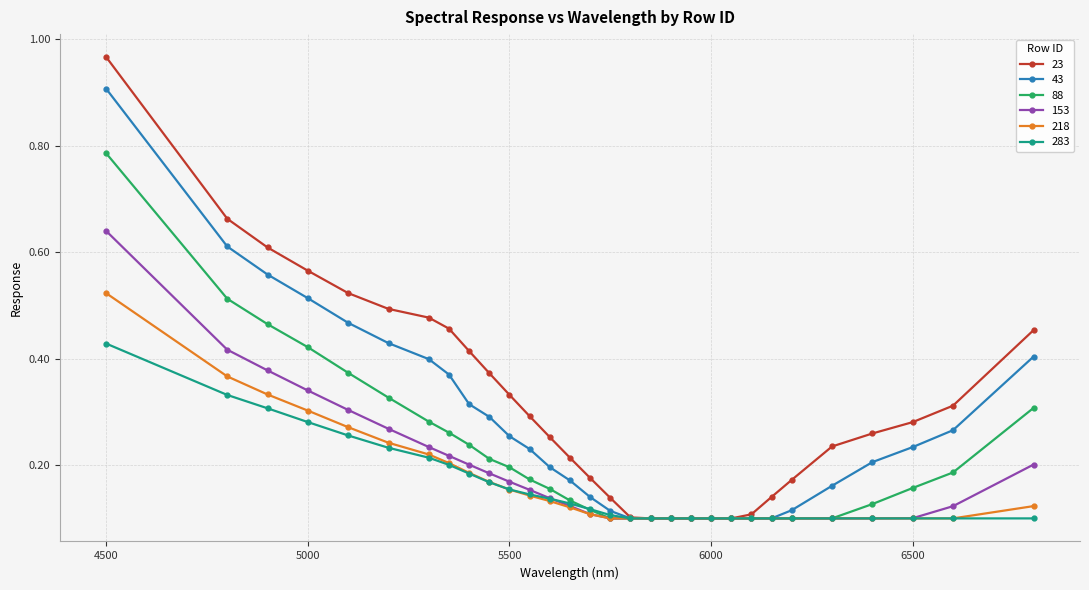

Which series has the widest spread of values?

23